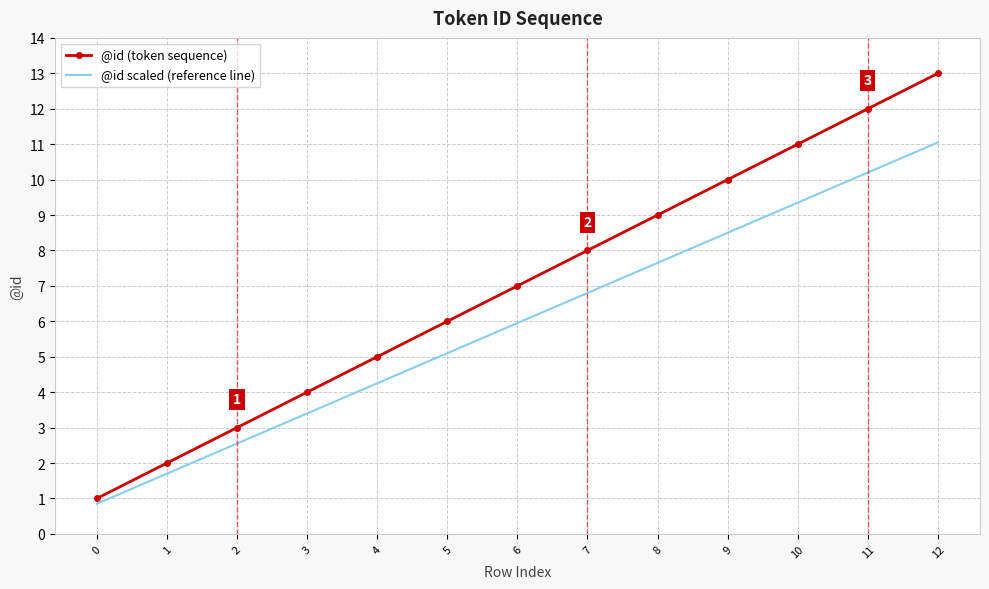

List the series in order of their overall mean, lowest first.

@id scaled (reference line), @id (token sequence)